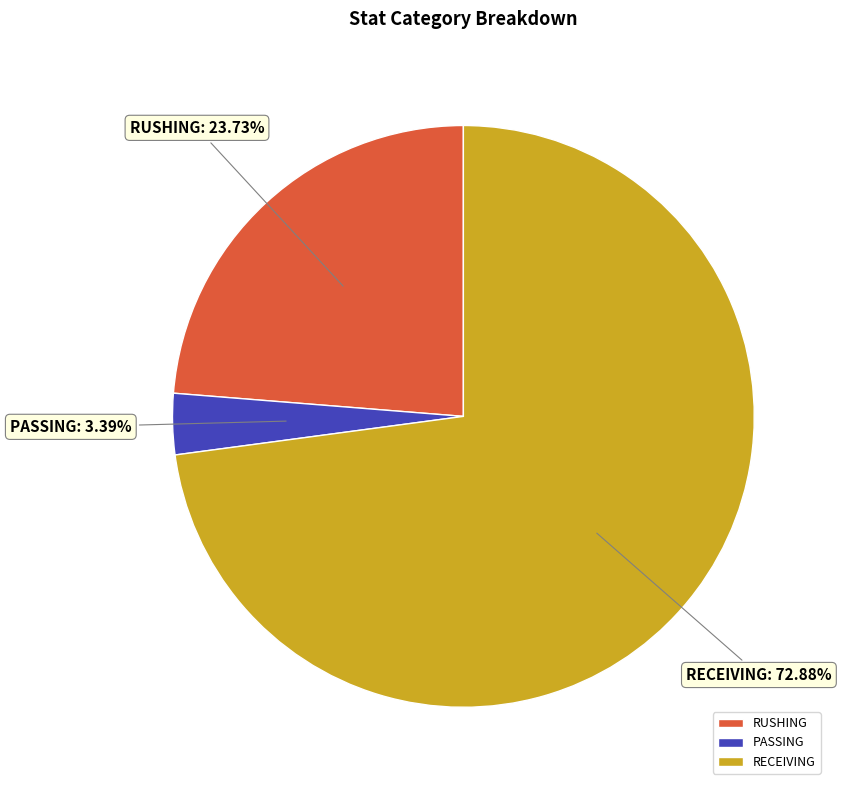

To the nearest percent, what percentage of the pie is PASSING?

3%